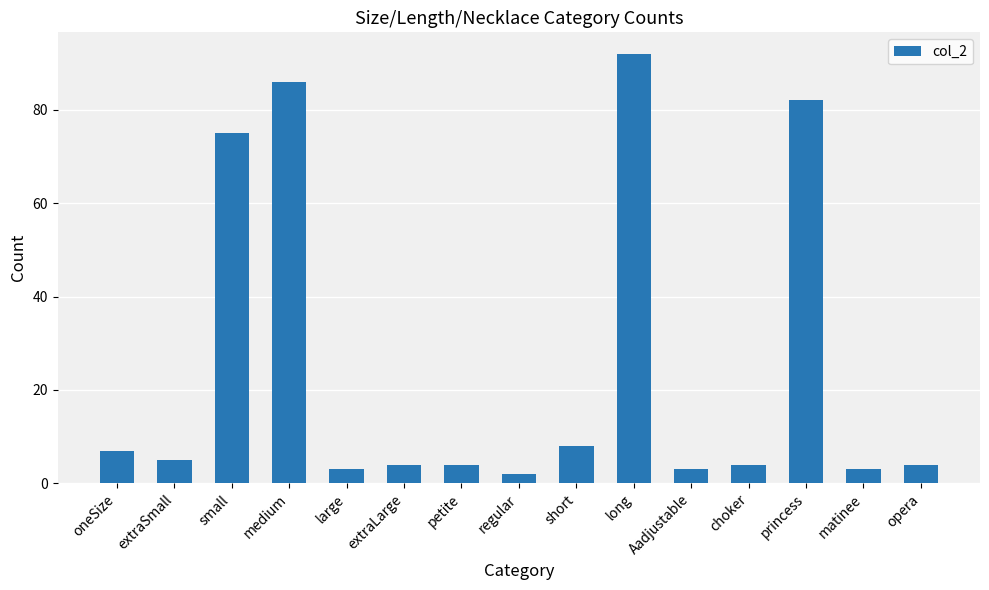

Reading right to left, transcribe all the data shown in this chart.

opera=4	matinee=3	princess=82	choker=4	Aadjustable=3	long=92	short=8	regular=2	petite=4	extraLarge=4	large=3	medium=86	small=75	extraSmall=5	oneSize=7